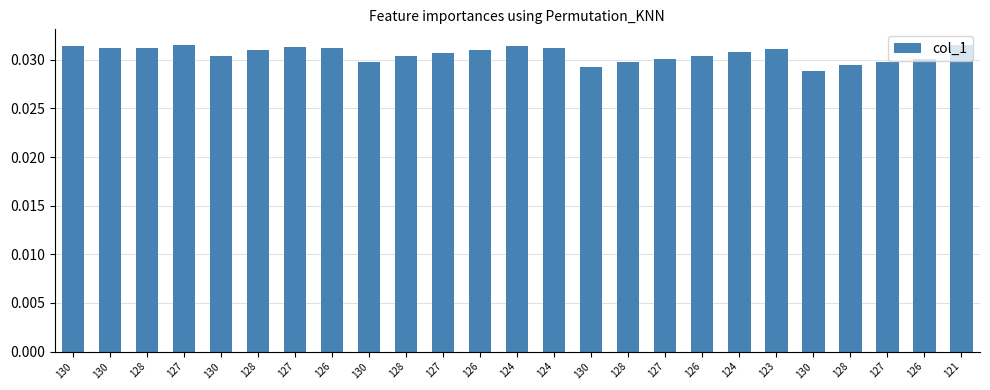

Count the number of data series in this chart.

1